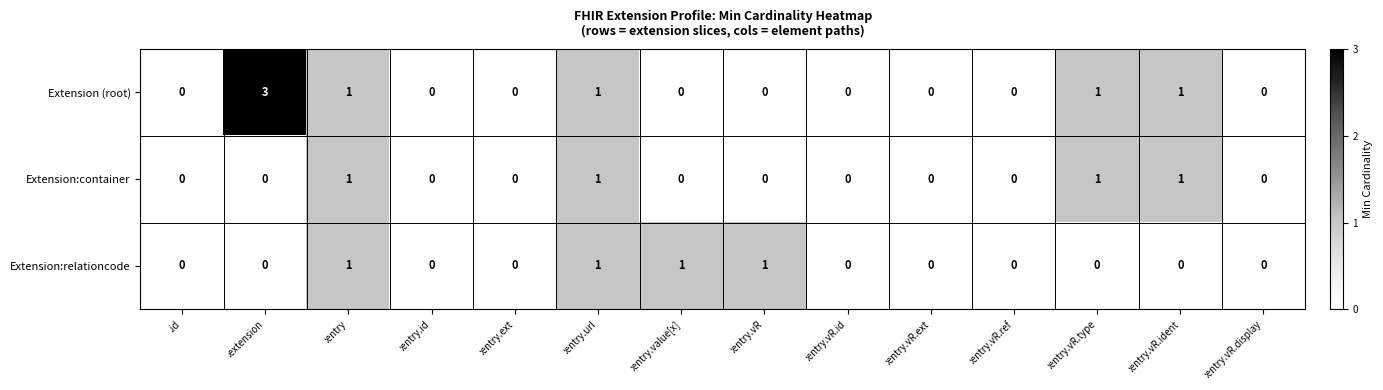

Which series has the largest range (max minus min)?

Extension (root)